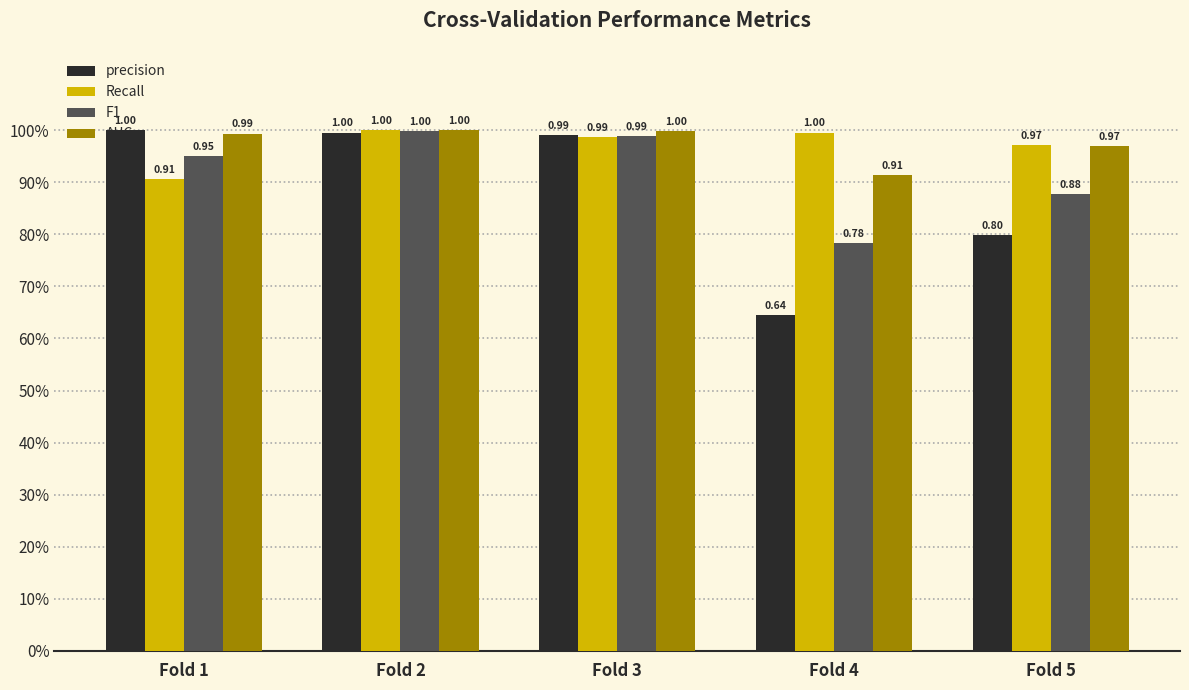

Reading left to right, extract all data points from this chart.

precision: 1.0	1.0	1.0	0.6	0.8
Recall: 0.9	1.0	1.0	1.0	1.0
F1: 1.0	1.0	1.0	0.8	0.9
AUC: 1.0	1.0	1.0	0.9	1.0